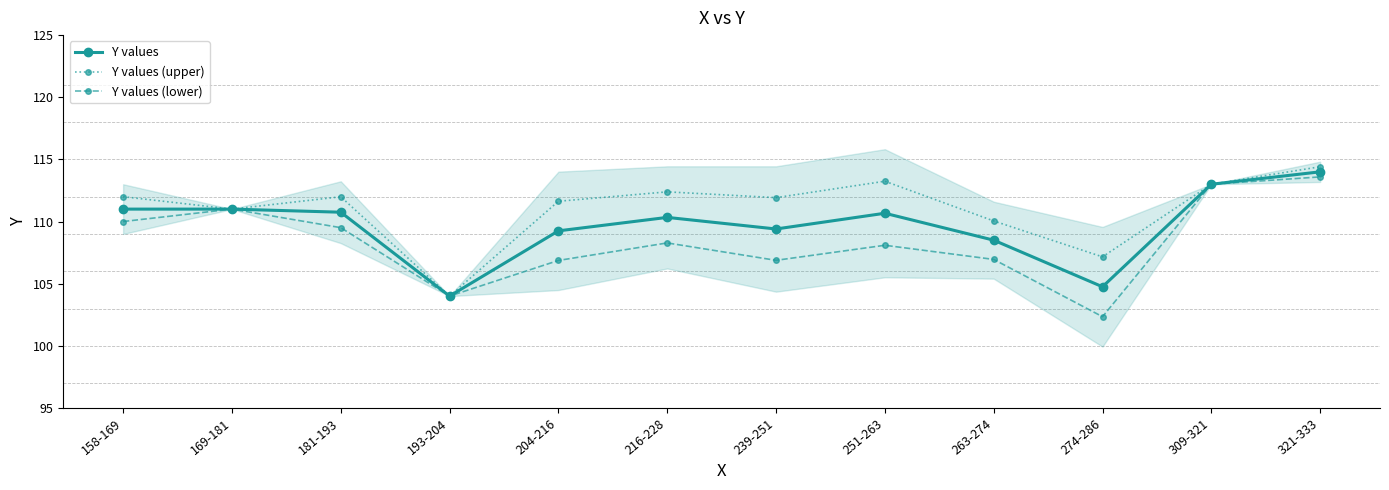

True or false: Y values and Y values (upper) intersect in this chart.

False